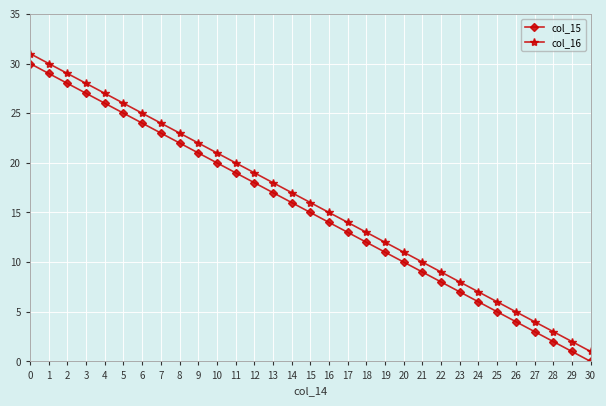

The value of col_15 at 23 is 4. True or false?

False